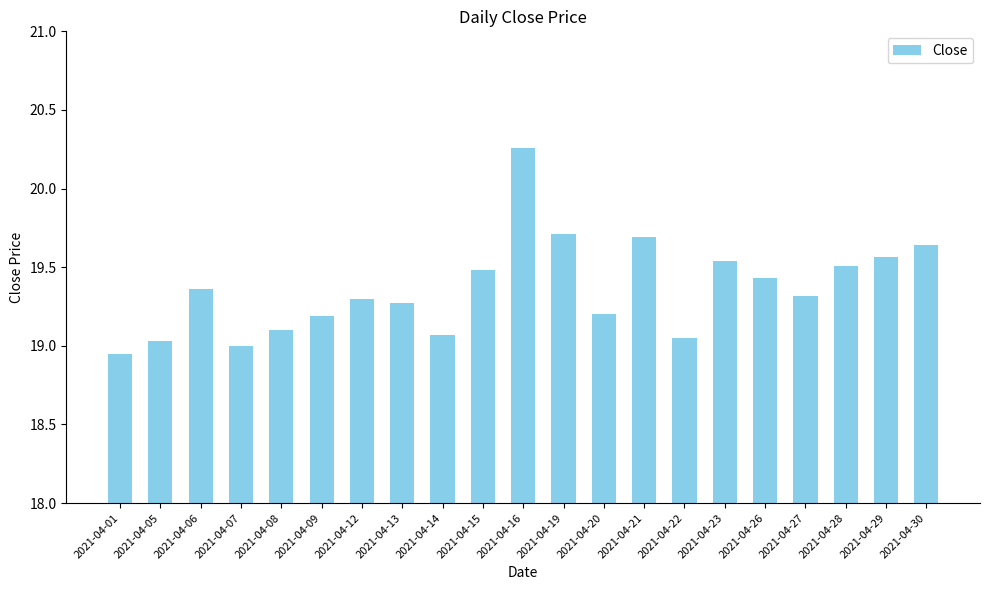

Where is the data nearest to the value 19?

2021-04-07